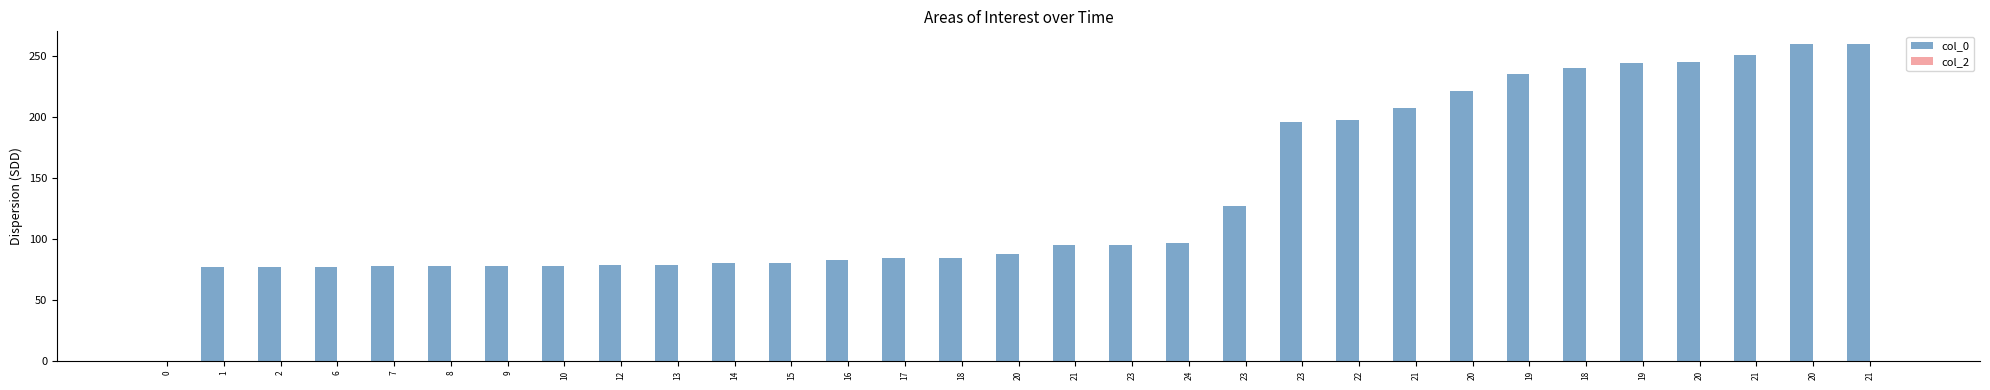

What is the label of the 11th bar from the left?

14